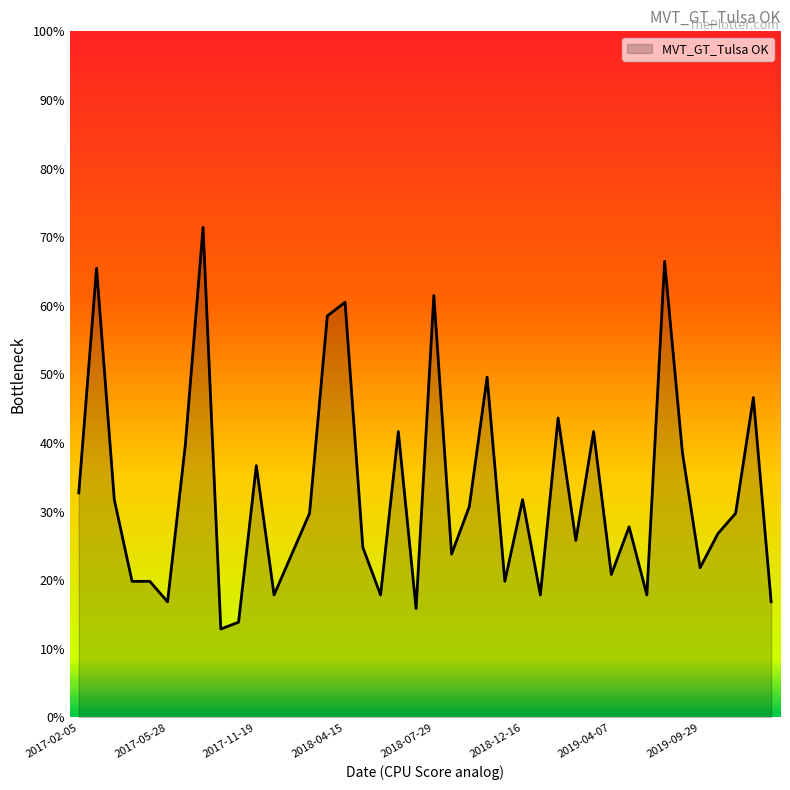

Count the number of categories in the chart.

40